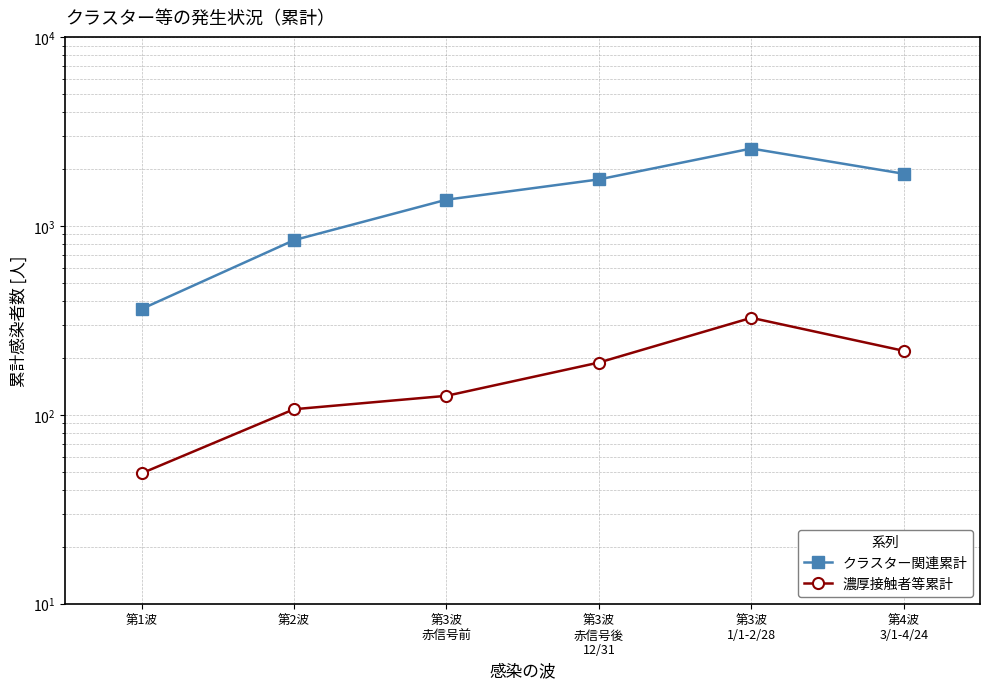

True or false: クラスター関連累計 and 濃厚接触者等累計 cross at least once.

False